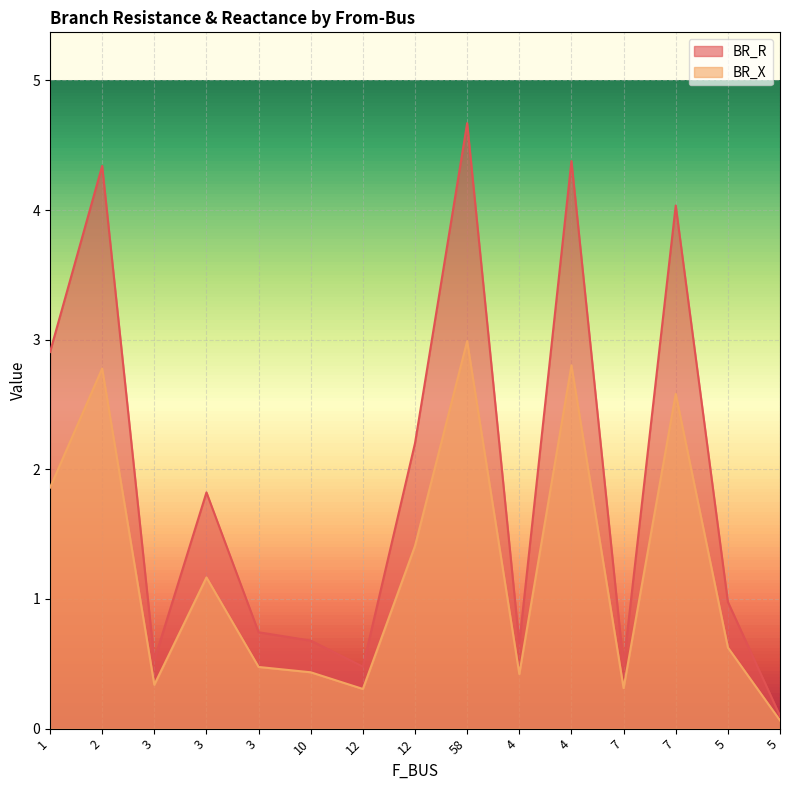

Between 12 and 1, which is larger?

1